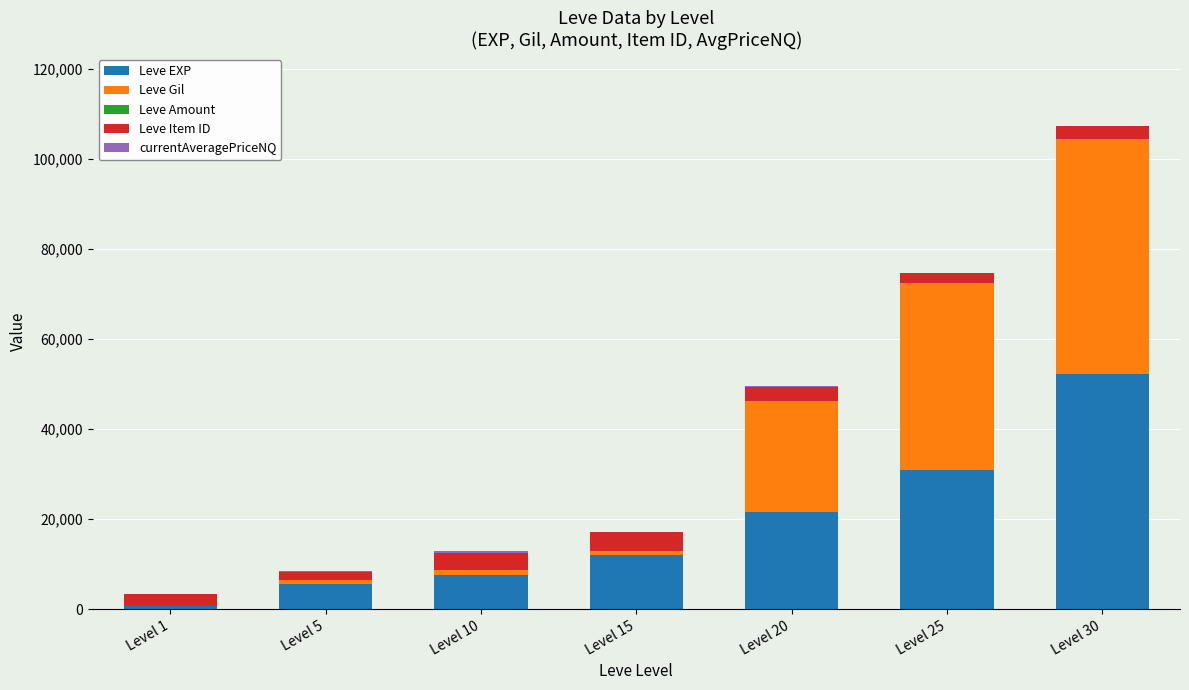

At which category is the sum across all series the highest?

Level 30